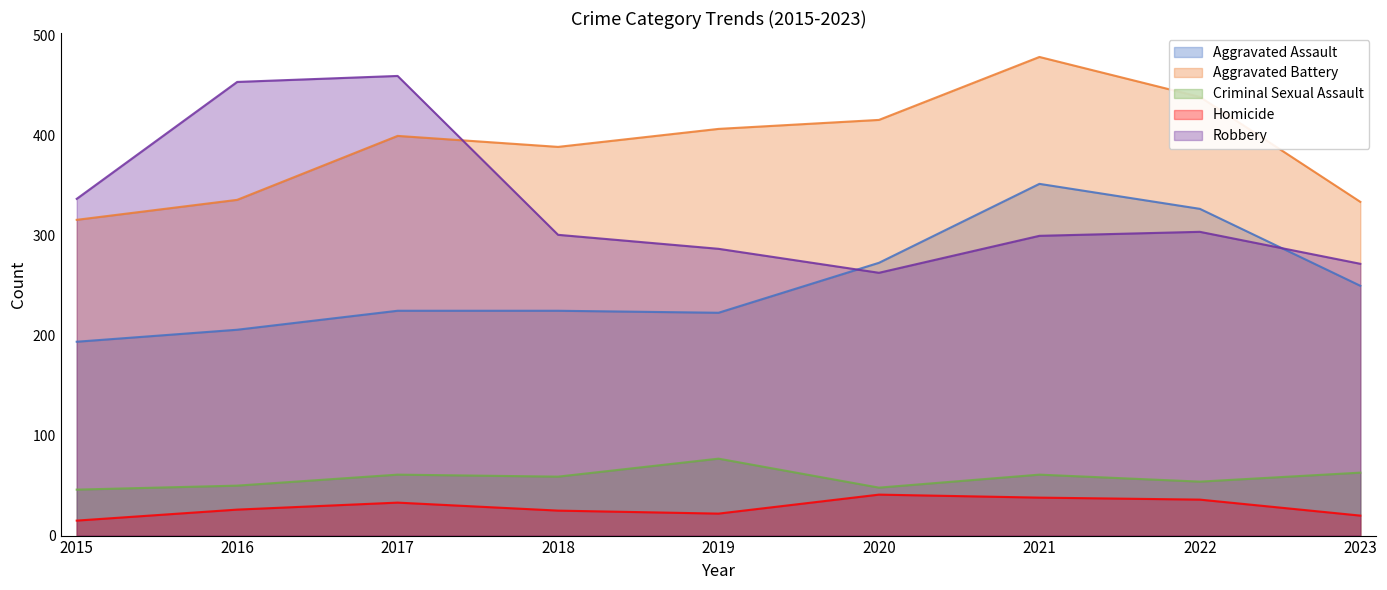

Which series has the largest range (max minus min)?

Robbery